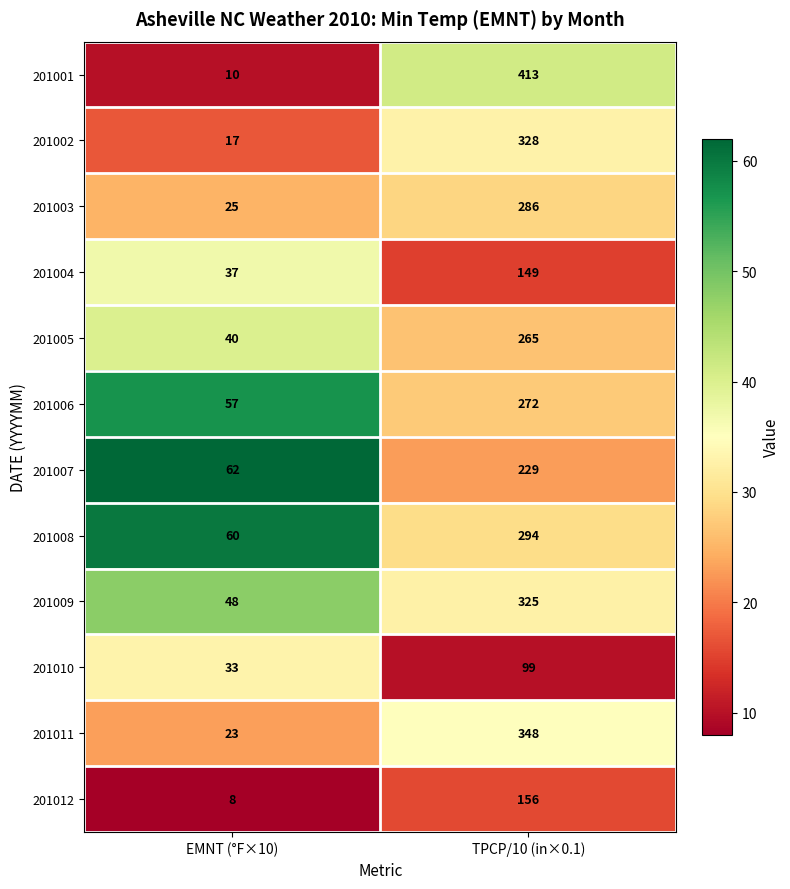

Reading right to left, extract all data points from this chart.

201001: TPCP/10 (in×0.1)=413	EMNT (°F×10)=10
201002: TPCP/10 (in×0.1)=328	EMNT (°F×10)=17
201003: TPCP/10 (in×0.1)=286	EMNT (°F×10)=25
201004: TPCP/10 (in×0.1)=149	EMNT (°F×10)=37
201005: TPCP/10 (in×0.1)=265	EMNT (°F×10)=40
201006: TPCP/10 (in×0.1)=272	EMNT (°F×10)=57
201007: TPCP/10 (in×0.1)=229	EMNT (°F×10)=62
201008: TPCP/10 (in×0.1)=294	EMNT (°F×10)=60
201009: TPCP/10 (in×0.1)=325	EMNT (°F×10)=48
201010: TPCP/10 (in×0.1)=99	EMNT (°F×10)=33
201011: TPCP/10 (in×0.1)=348	EMNT (°F×10)=23
201012: TPCP/10 (in×0.1)=156	EMNT (°F×10)=8